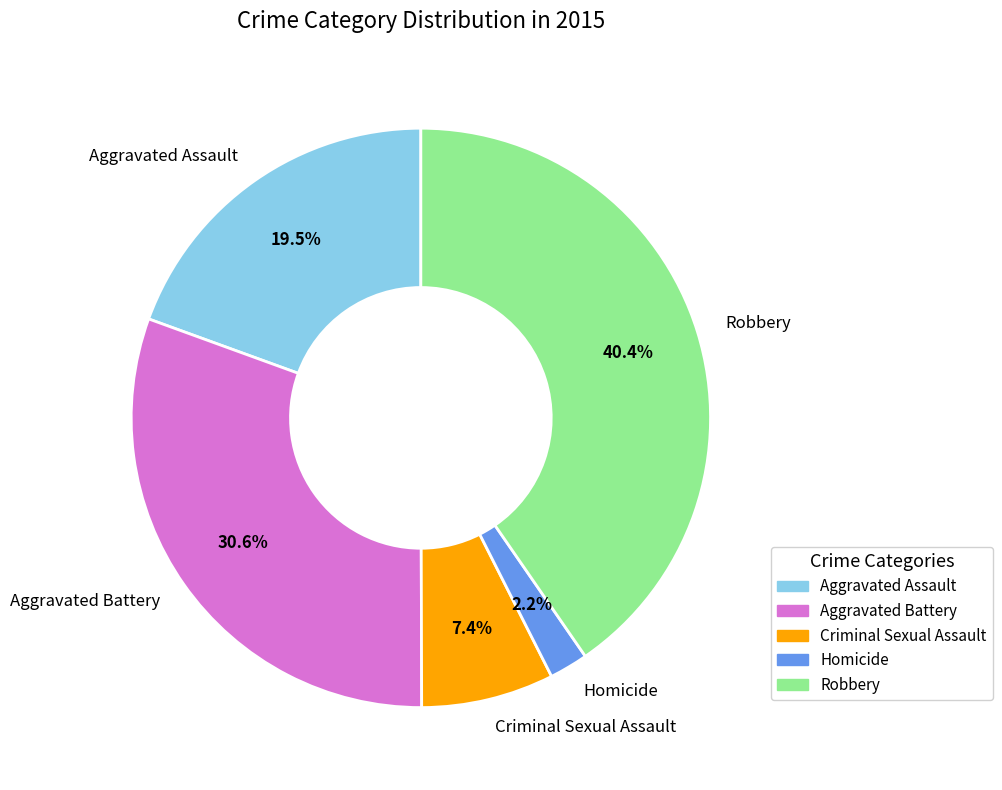

What percentage is NOT represented by Homicide?

97.8%